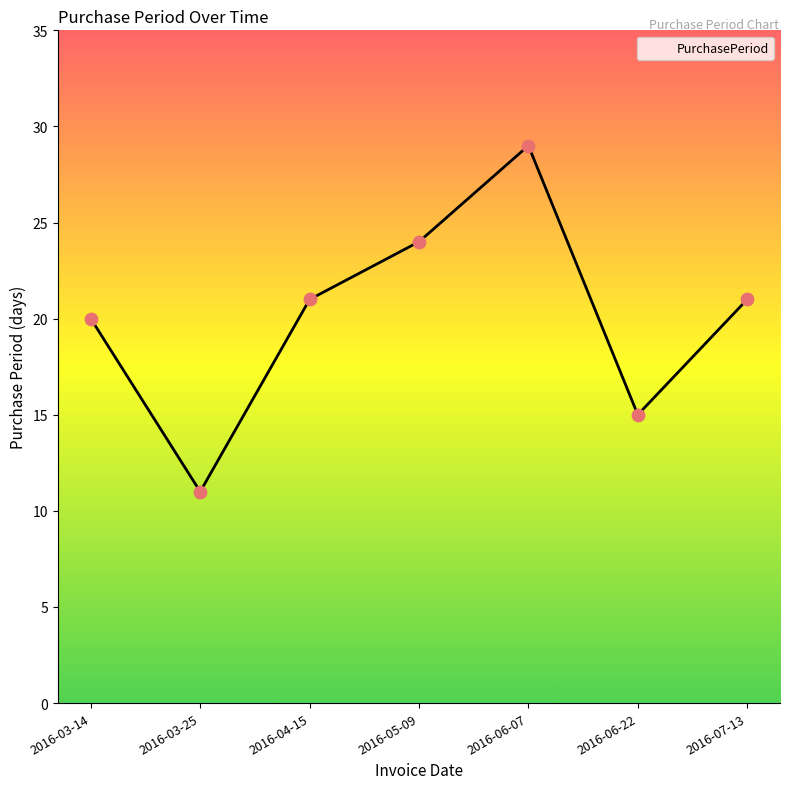

Between 2016-04-15 and 2016-03-14, which is larger?

2016-04-15